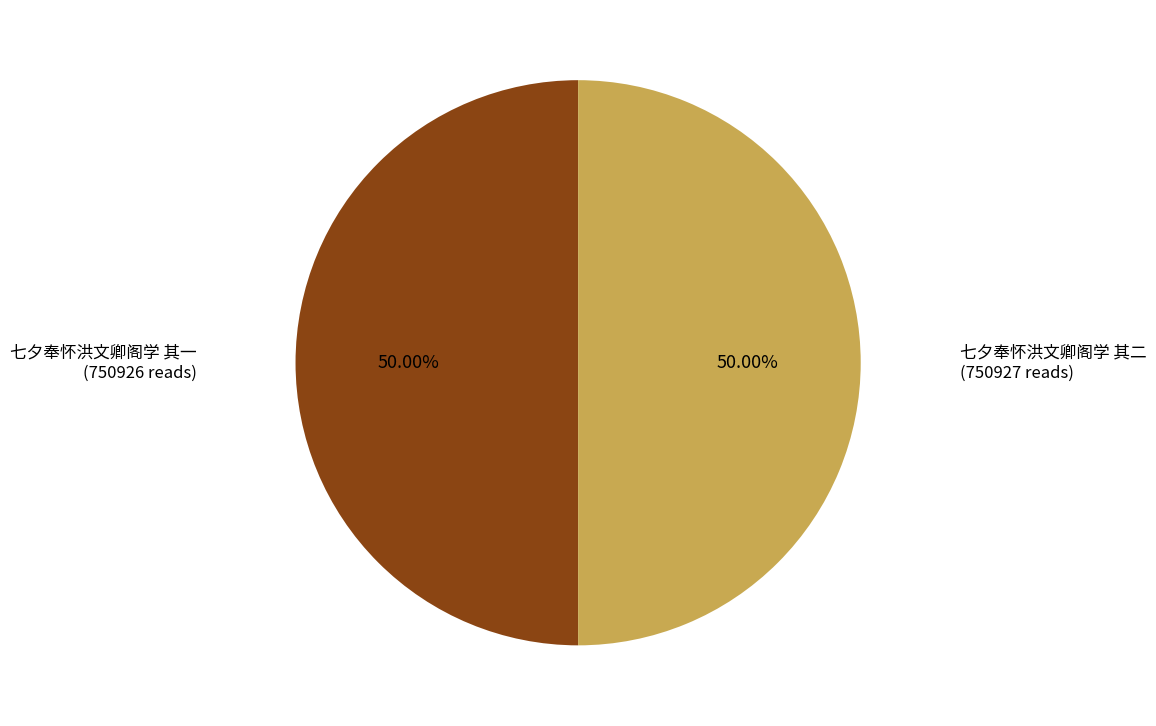

Count the number of slices in the pie.

2